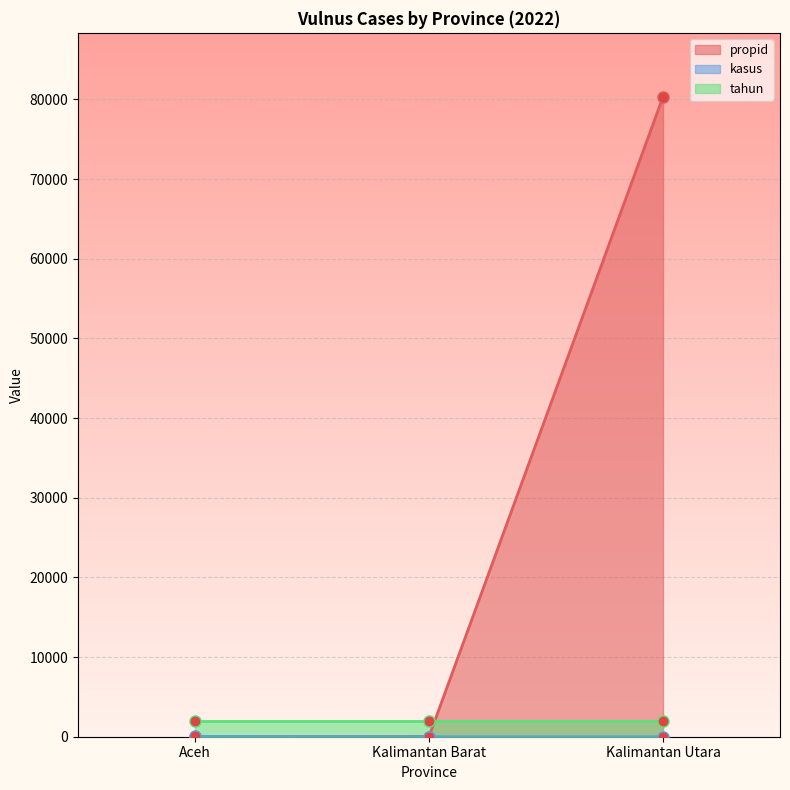

What is the value of the propid point at the 3rd from the left?

80314